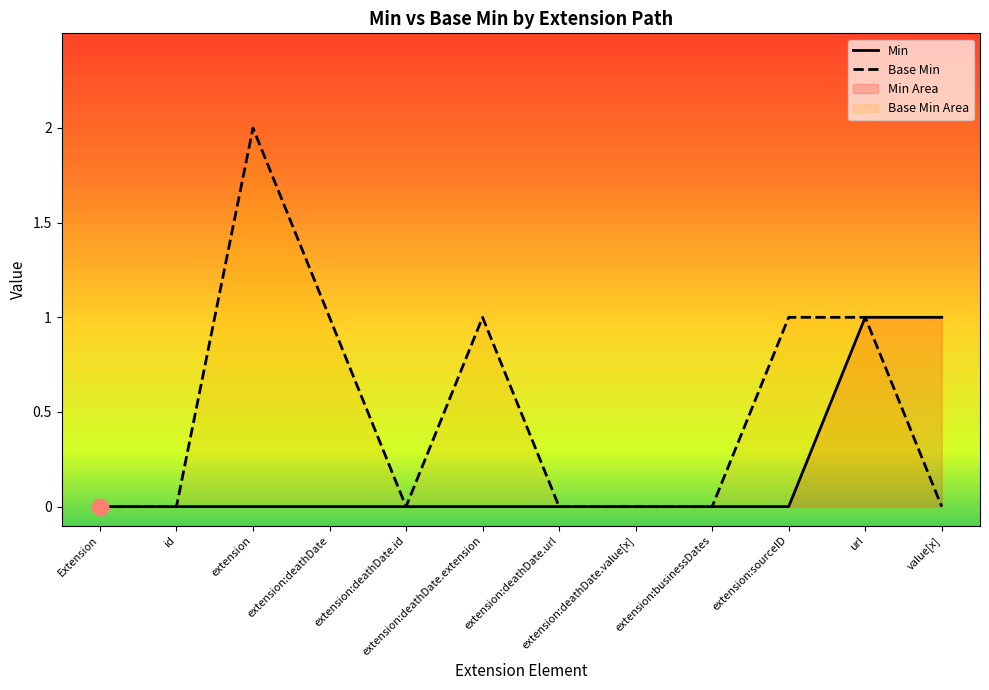

What is the total value across all series at extension:deathDate?

1